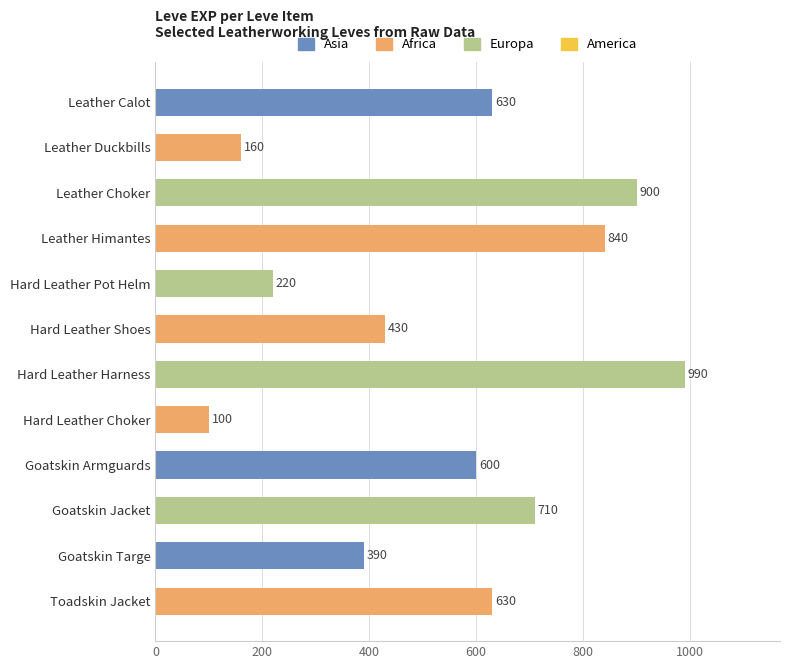

What is the difference between the second highest and minimum values?

800